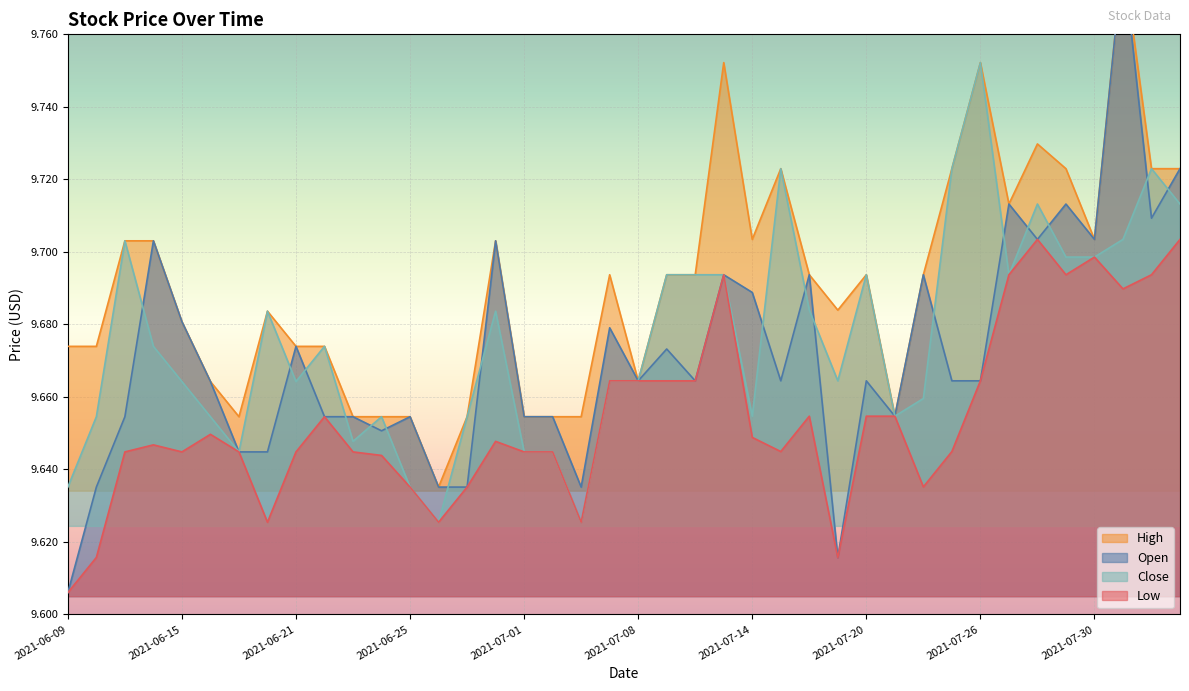

Rank the categories by Close value from highest to lowest.

2021-07-26, 2021-07-15, 2021-07-23, 2021-08-03, 2021-07-28, 2021-08-04, 2021-08-02, 2021-06-11, 2021-07-29, 2021-07-30, 2021-07-09, 2021-07-12, 2021-07-13, 2021-07-20, 2021-07-27, 2021-07-16, 2021-06-18, 2021-06-30, 2021-06-14, 2021-06-22, 2021-07-07, 2021-07-08, 2021-07-19, 2021-06-15, 2021-06-21, 2021-07-22, 2021-07-14, 2021-07-21, 2021-06-10, 2021-06-16, 2021-06-24, 2021-06-29, 2021-06-23, 2021-06-17, 2021-07-01, 2021-07-02, 2021-06-09, 2021-06-25, 2021-06-28, 2021-07-06